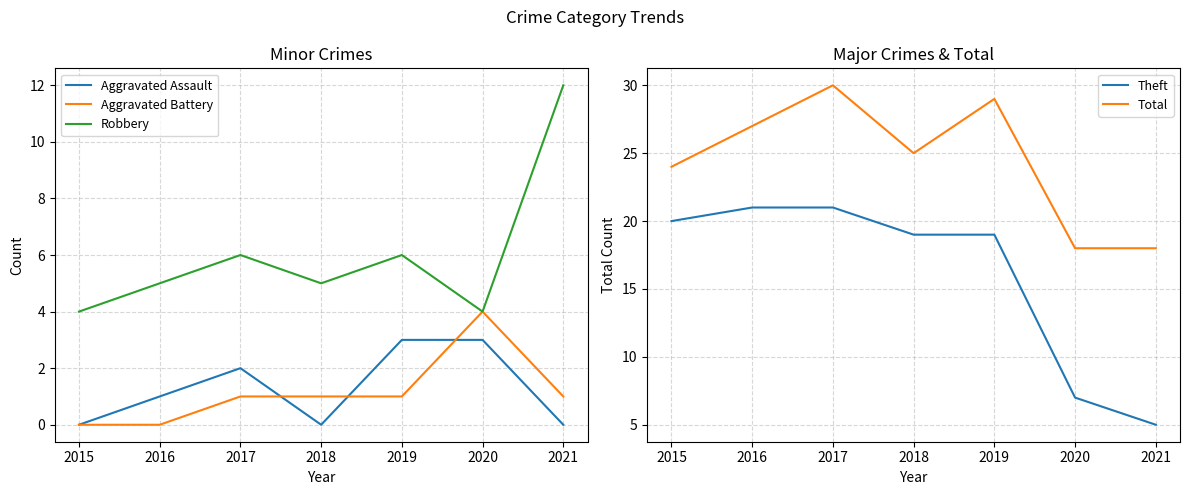

Reading left to right, what are all the values shown in this chart?

Aggravated Assault: 2015=0	2016=1	2017=2	2018=0	2019=3	2020=3	2021=0
Aggravated Battery: 2015=0	2016=0	2017=1	2018=1	2019=1	2020=4	2021=1
Robbery: 2015=4	2016=5	2017=6	2018=5	2019=6	2020=4	2021=12
Theft: 2015=20	2016=21	2017=21	2018=19	2019=19	2020=7	2021=5
Total: 2015=24	2016=27	2017=30	2018=25	2019=29	2020=18	2021=18